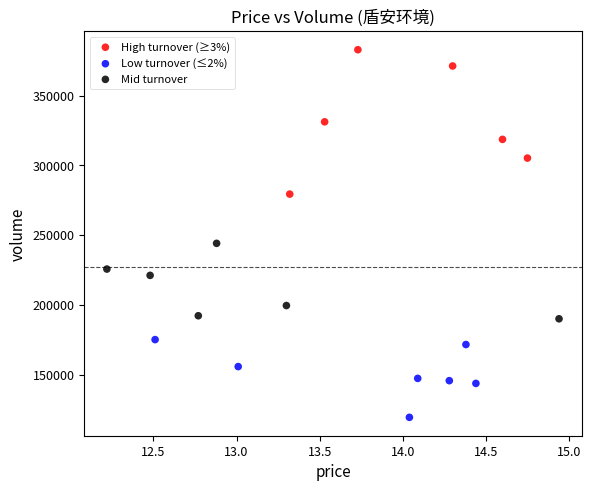

Which series reaches the maximum Y coordinate?

High turnover (≥3%)